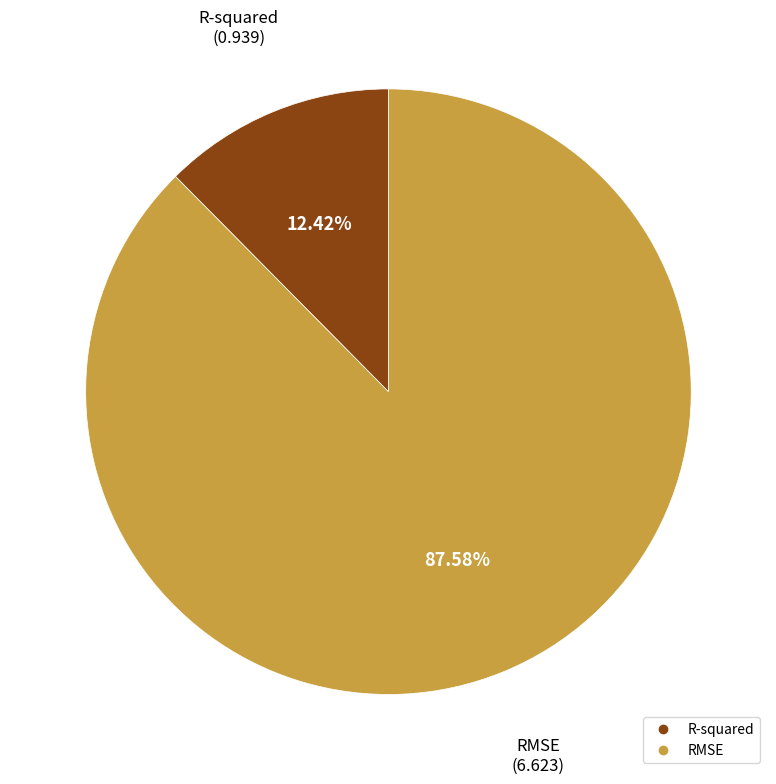

To the nearest percent, what percentage of the pie is RMSE?

88%